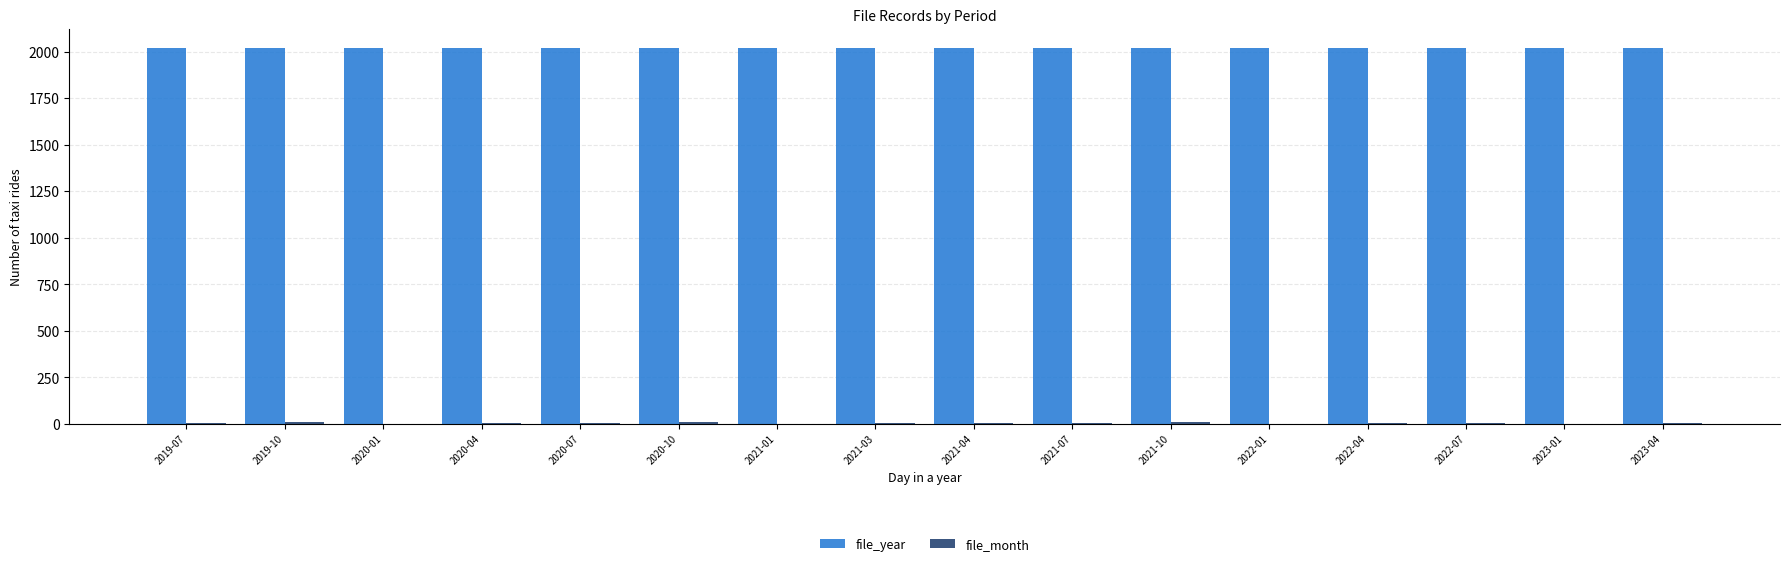

The value of file_year at 2020-01 is 2020. True or false?

True